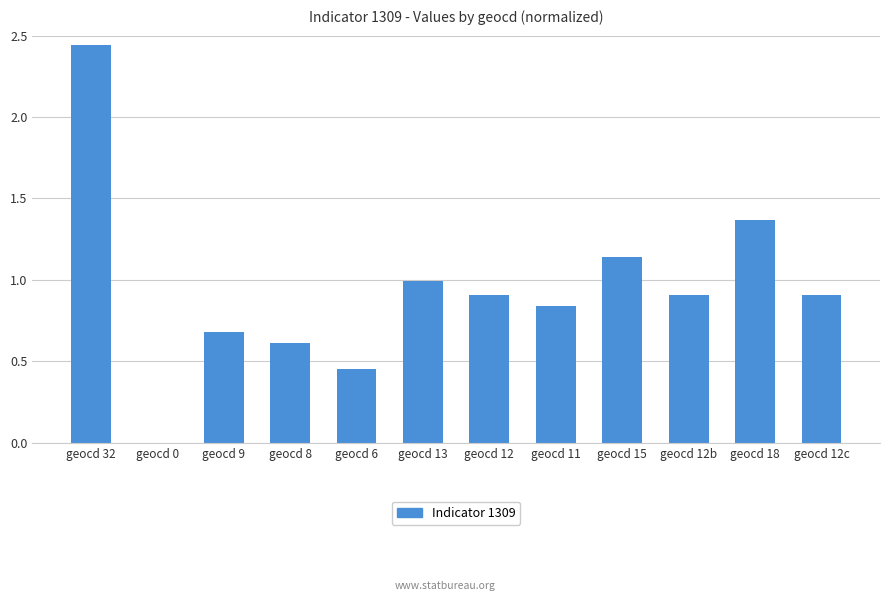

True or false: the data shows 1.6 at geocd 0.

False